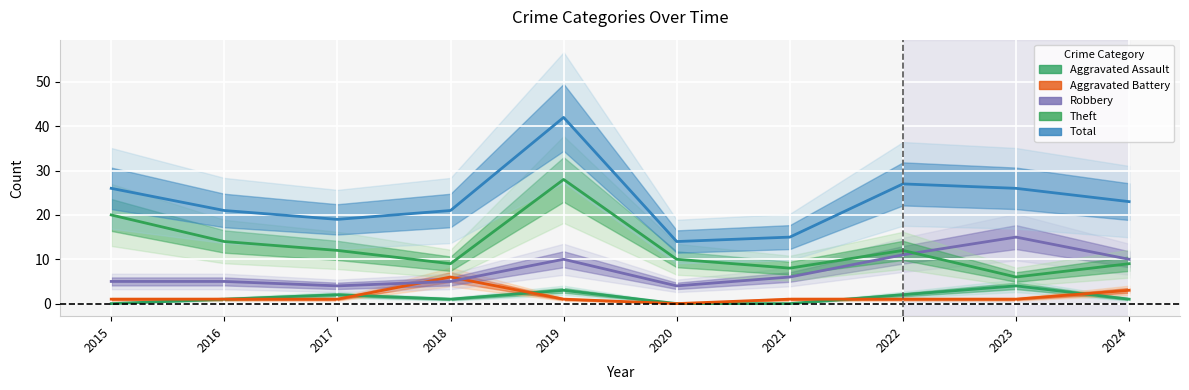

List the series in order of their peak value, highest first.

Total, Theft, Robbery, Aggravated Battery, Aggravated Assault